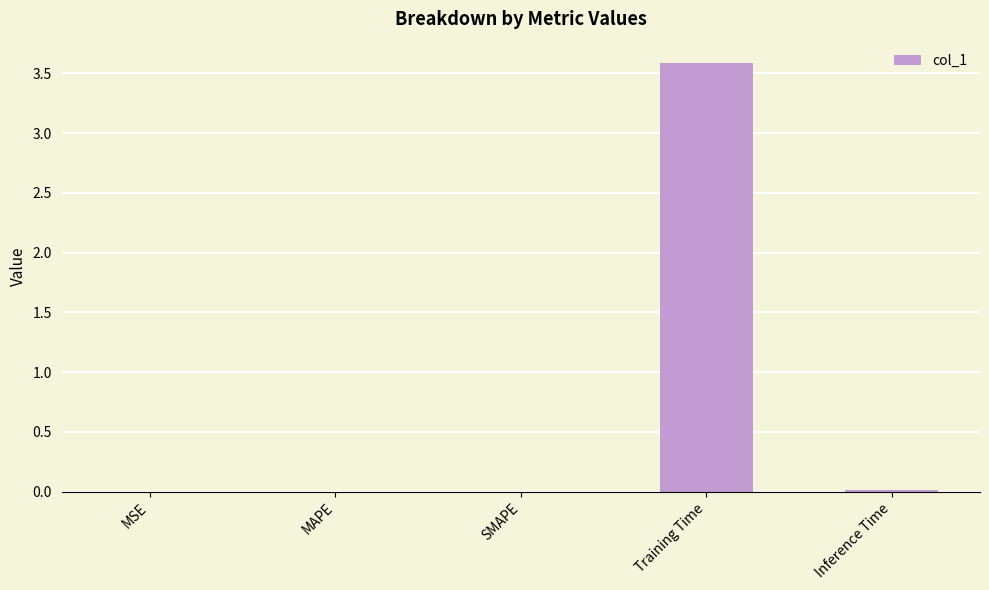

Is it true that the value at MSE is 0.0?

True